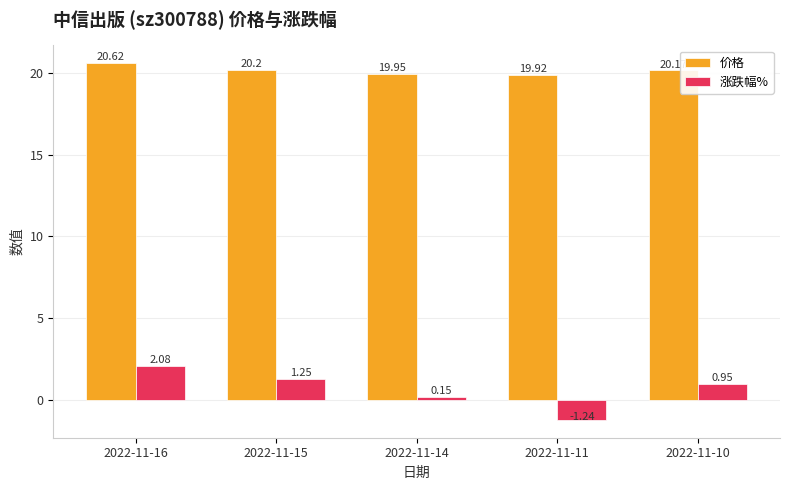

Between 2022-11-14 and 2022-11-11, which series saw the biggest shift?

涨跌幅%